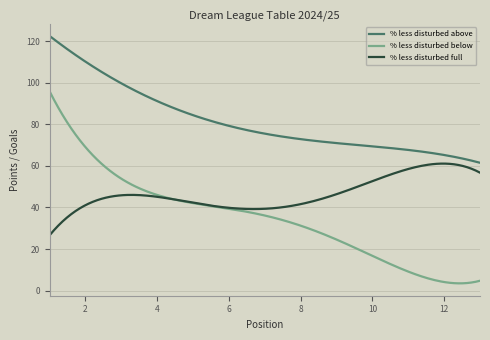

After their last crossing, which series has the higher values: % less disturbed below or % less disturbed full?

% less disturbed full